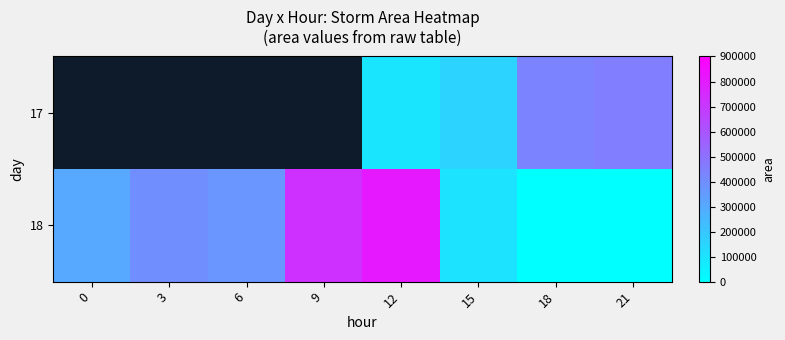

Rank the series by their maximum value, from lowest to highest.

17, 18